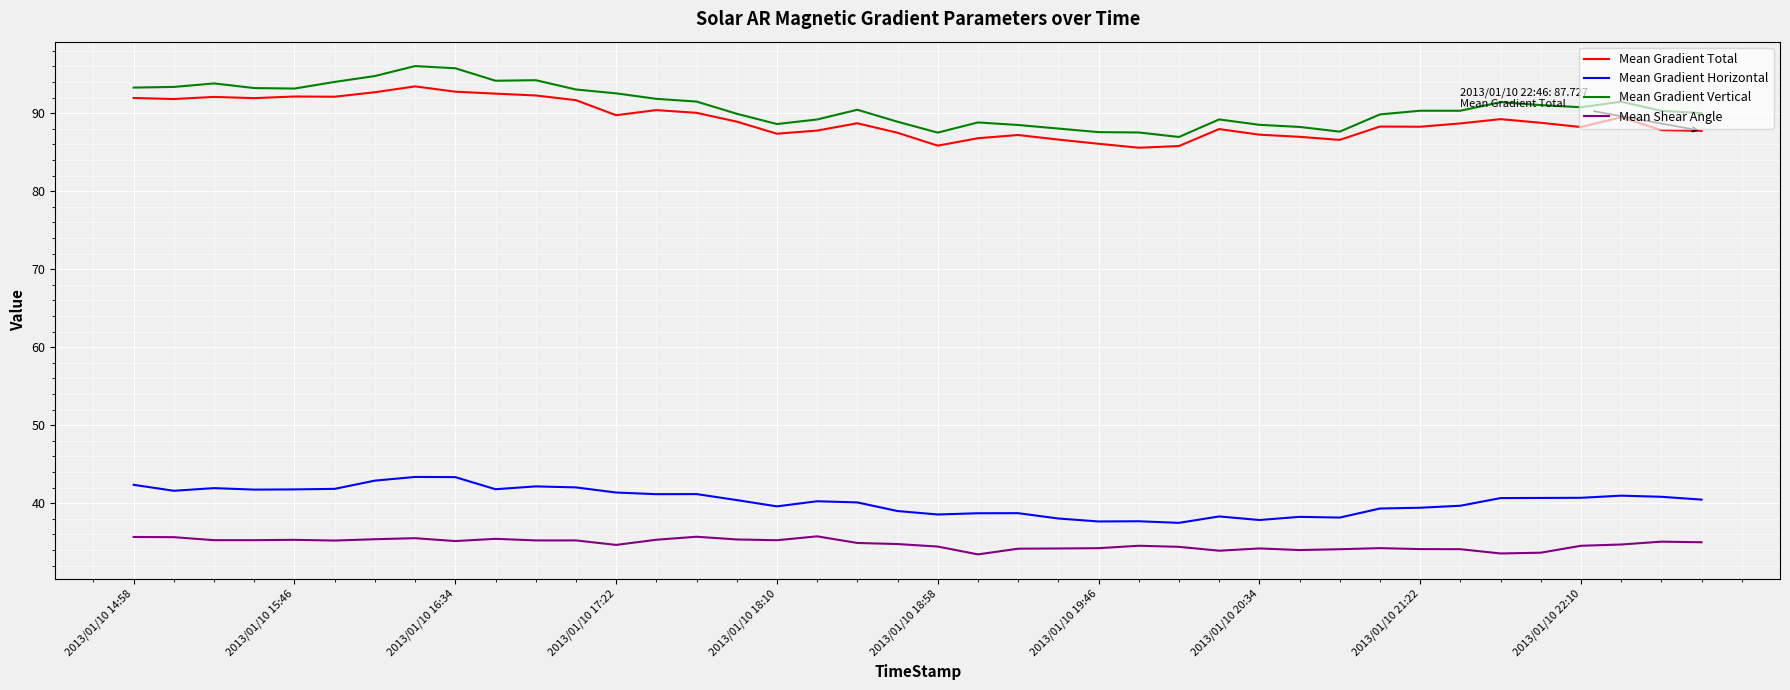

What is the difference between the second highest and minimum values in the Mean Gradient Horizontal series?

5.9